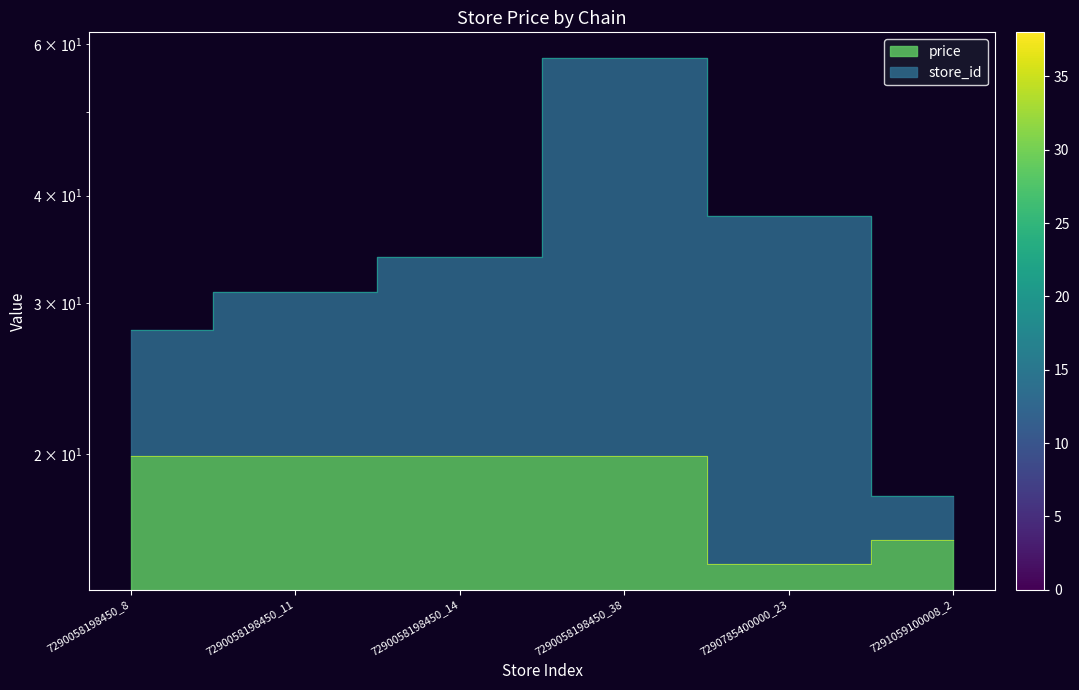

What is the label of the 3rd point from the right?

7290058198450_38